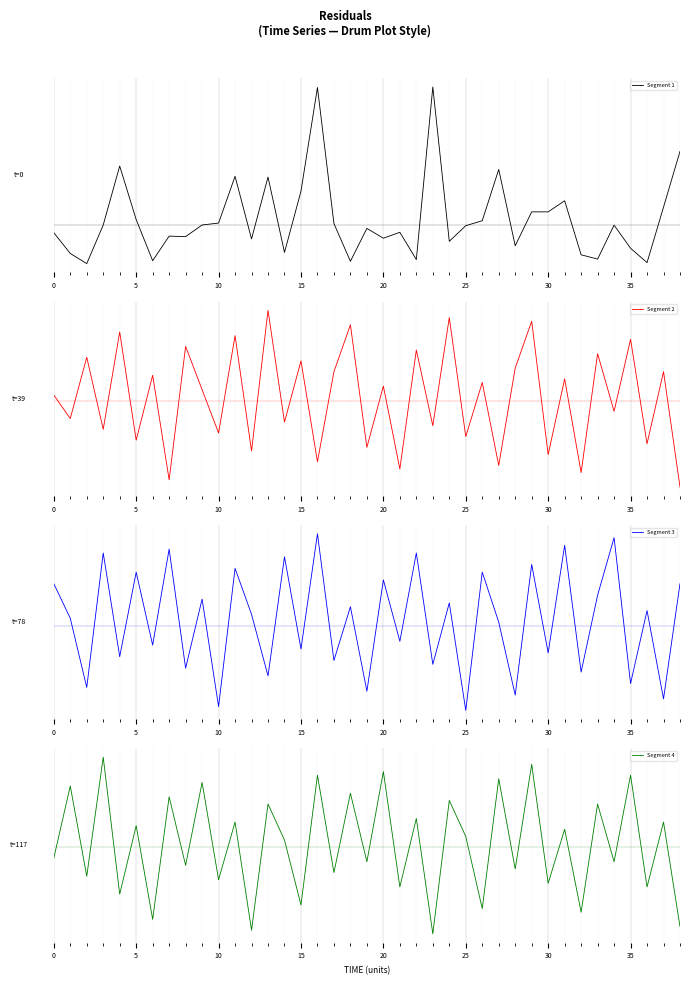

What is the smallest value displayed?

-0.2